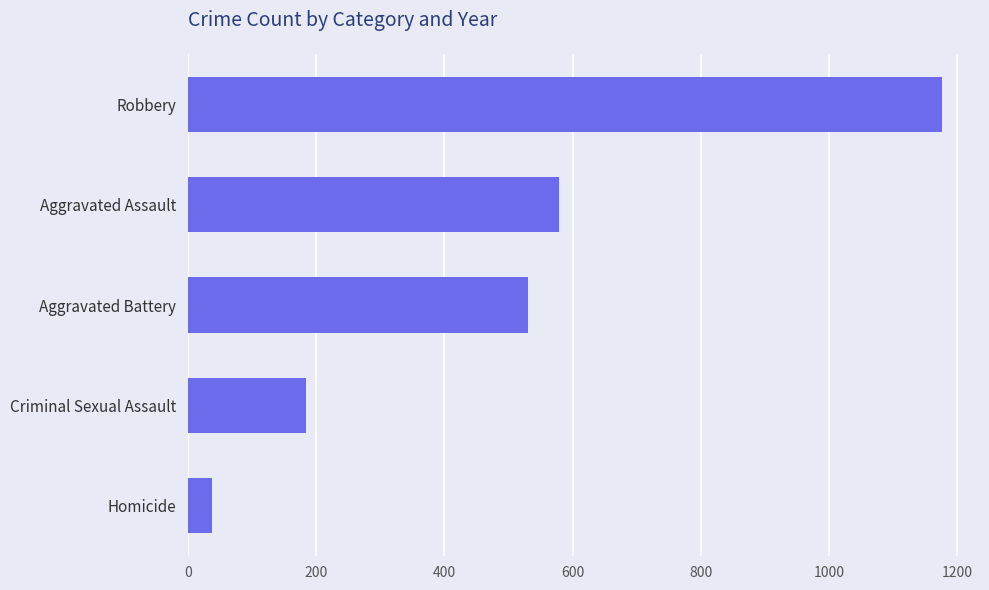

Between Aggravated Battery and Robbery, which is larger?

Robbery